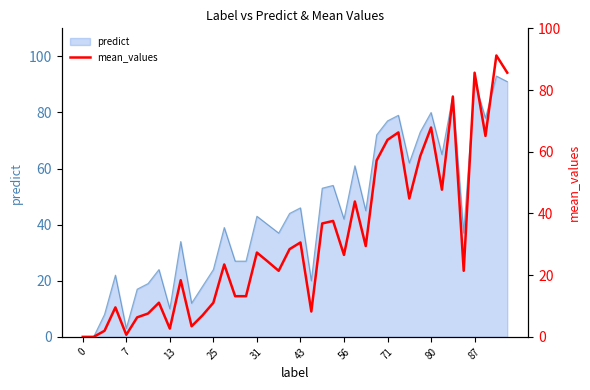

What is the ratio of the value at 15 to the value at 26?

0.4